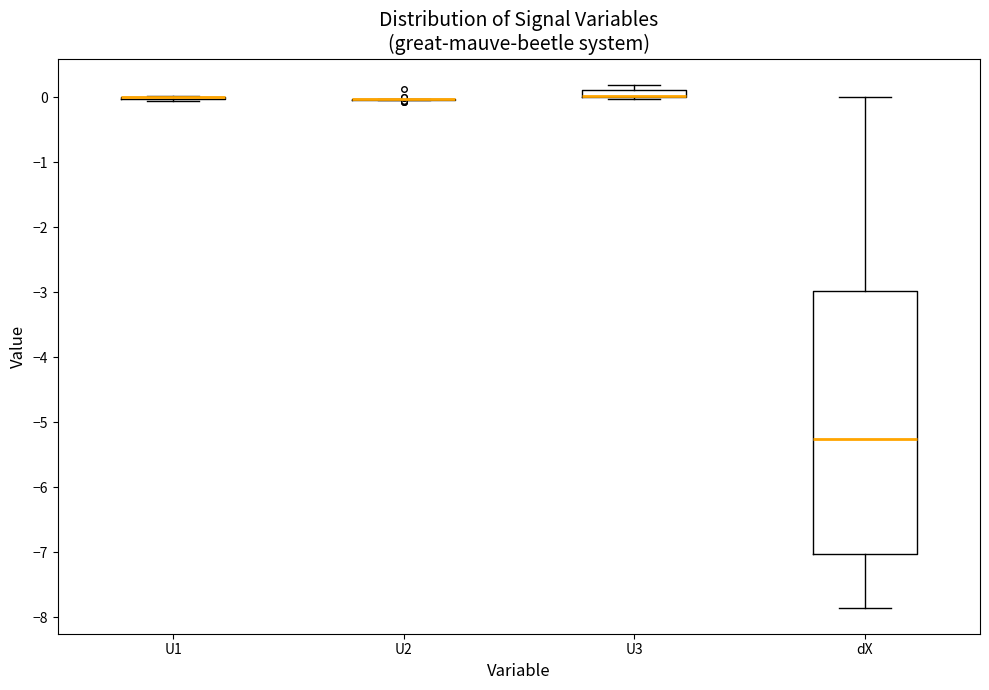

Which box is the tallest, from its lower edge to its upper edge?

dX